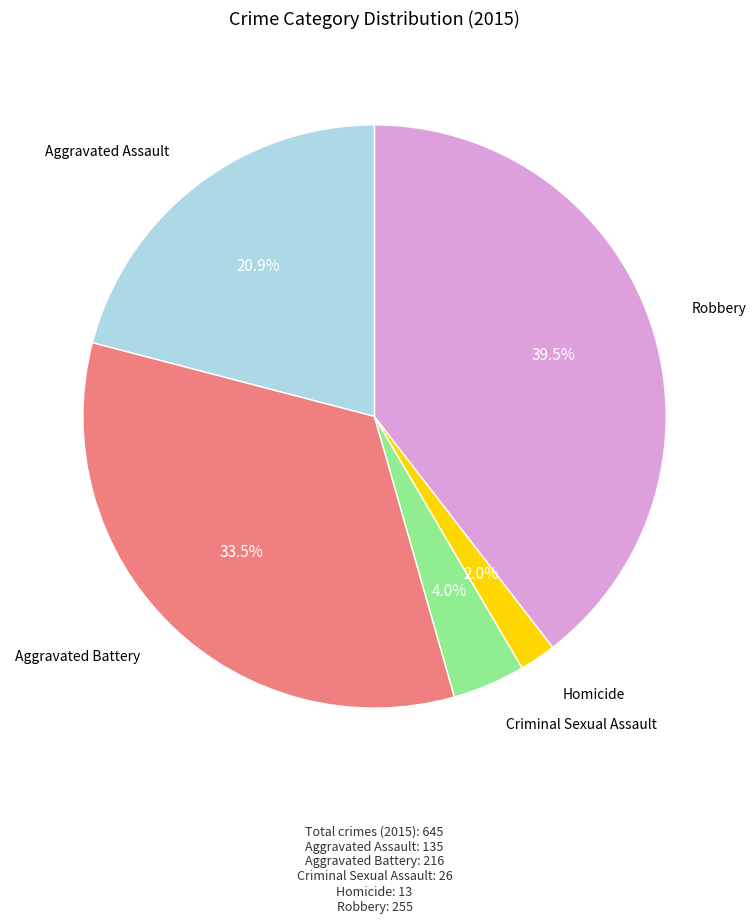

Does any single category account for the majority?

No